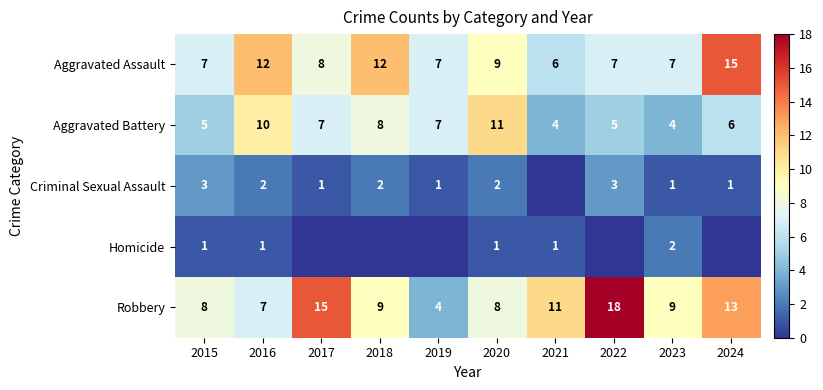

Is the value of Aggravated Battery at 2021 greater than the value of Robbery at 2015?

No